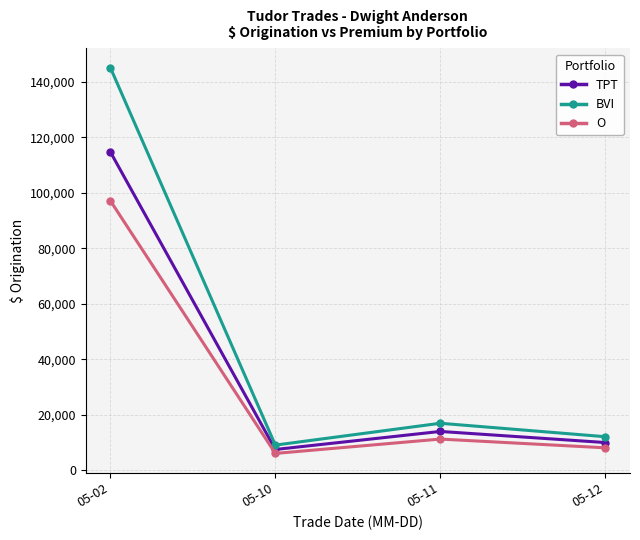

Which series has the largest total across all categories?

BVI